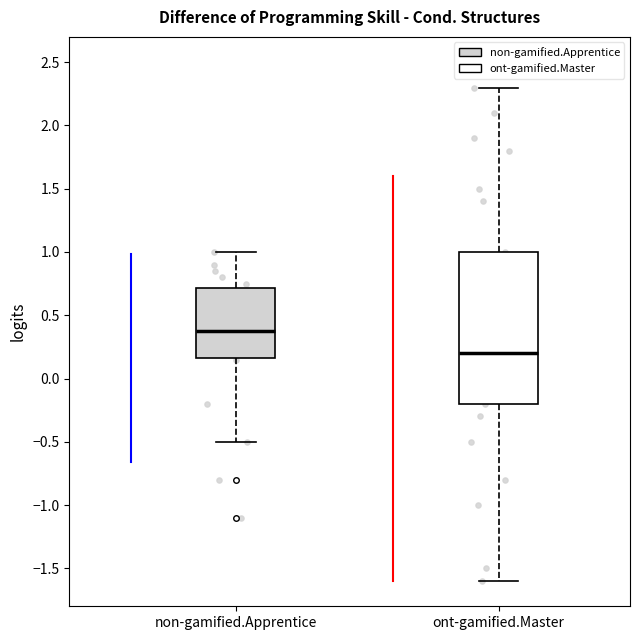

Where is the upper edge of the box for non-gamified.Apprentice on the y-axis? The values are not printed on the chart, so give them approximately, as read against the axis.

0.70